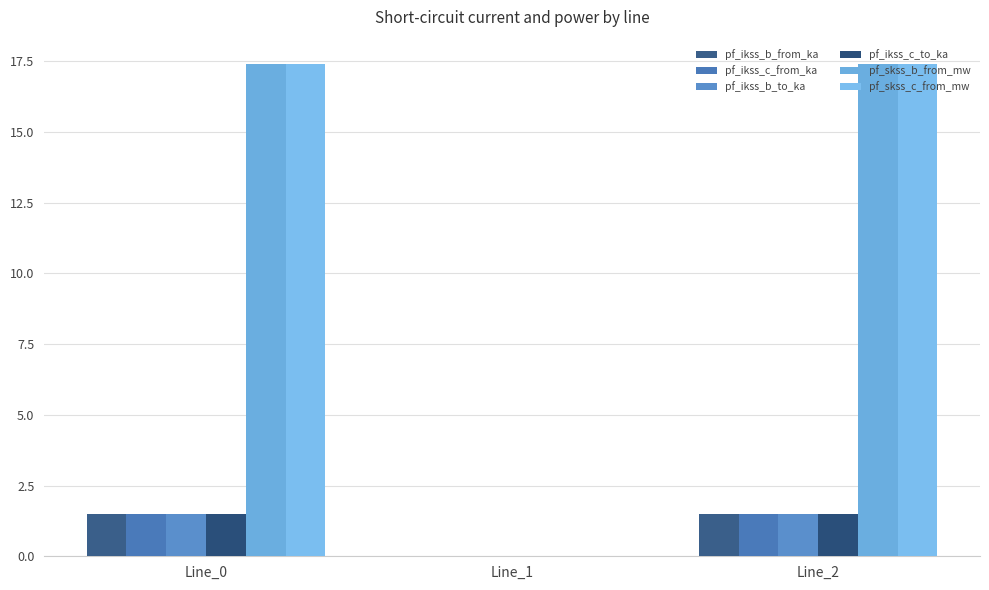

Reading left to right, extract all data points from this chart.

pf_ikss_b_from_ka: Line_0=1.5	Line_1=0.0	Line_2=1.5
pf_ikss_c_from_ka: Line_0=1.5	Line_1=0.0	Line_2=1.5
pf_ikss_b_to_ka: Line_0=1.5	Line_1=0.0	Line_2=1.5
pf_ikss_c_to_ka: Line_0=1.5	Line_1=0.0	Line_2=1.5
pf_skss_b_from_mw: Line_0=17.4	Line_1=0.0	Line_2=17.4
pf_skss_c_from_mw: Line_0=17.4	Line_1=0.0	Line_2=17.4